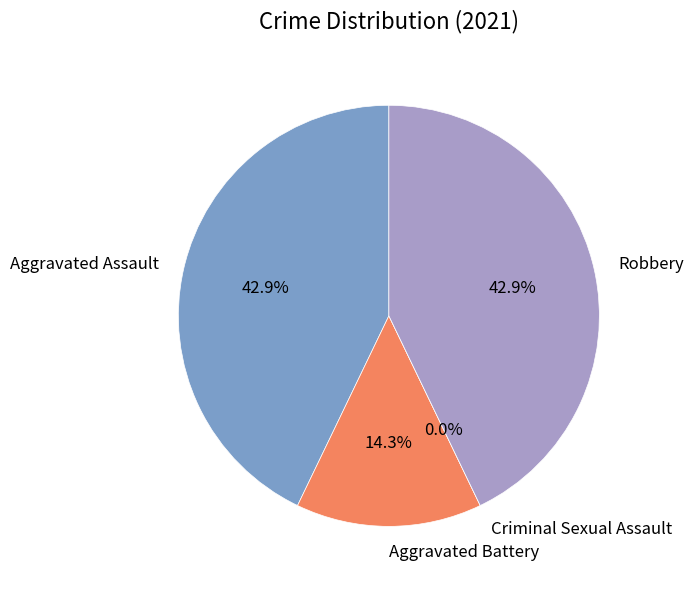

Rank the categories by value from lowest to highest.

Criminal Sexual Assault, Aggravated Battery, Aggravated Assault, Robbery